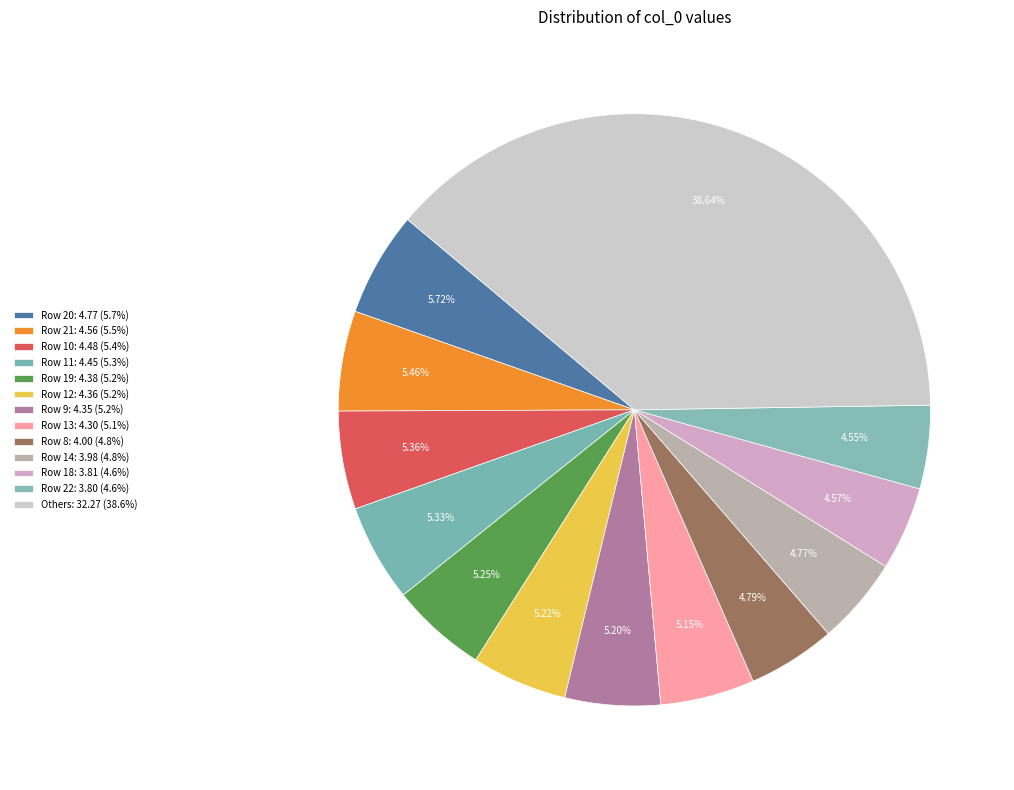

What is the largest slice in the pie chart?

Row 20